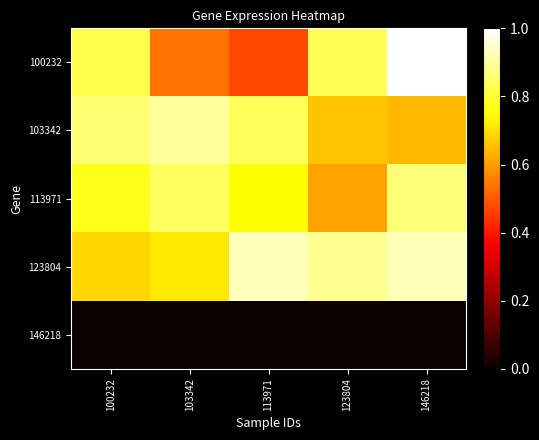

Between 103342 and 123804, which series saw the biggest shift?

100232